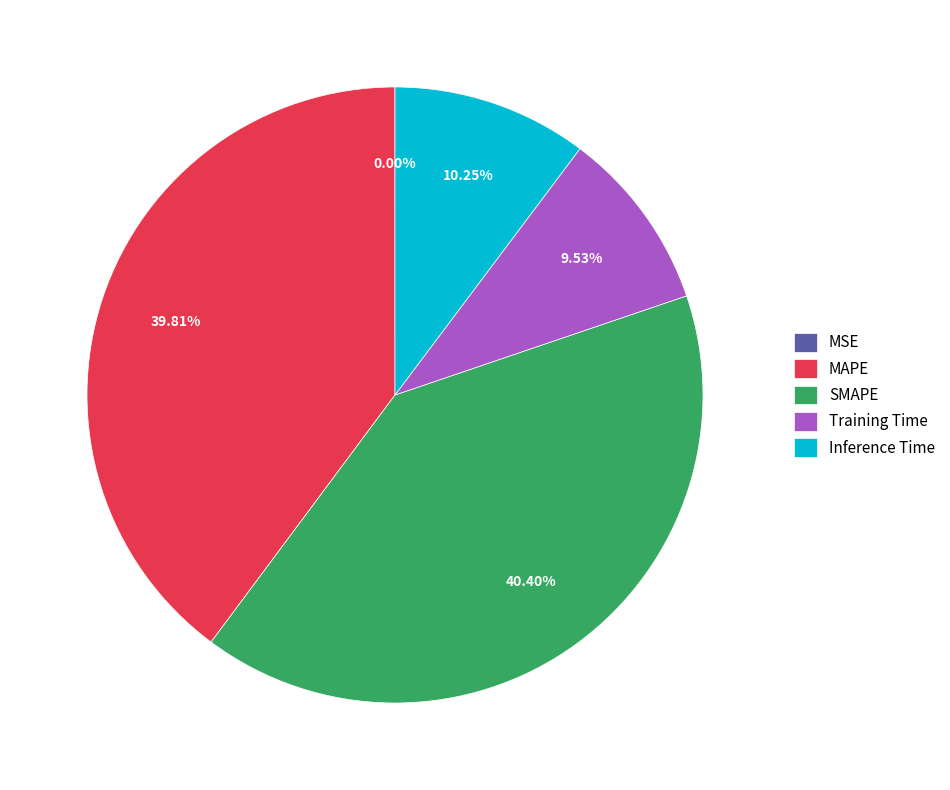

Does any single category account for the majority?

No